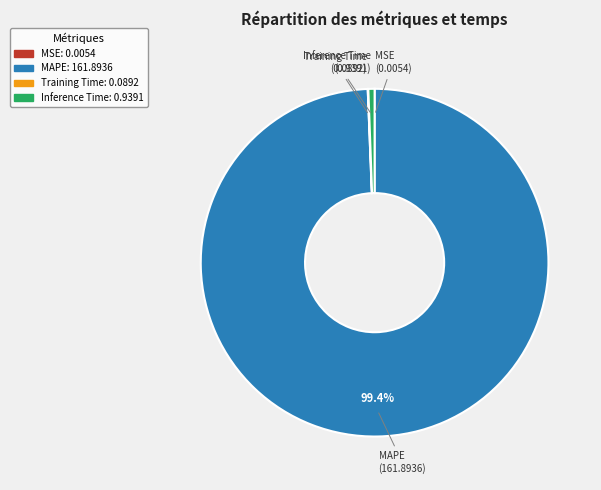

The Inference Time slice represents 1% of the pie. True or false?

True